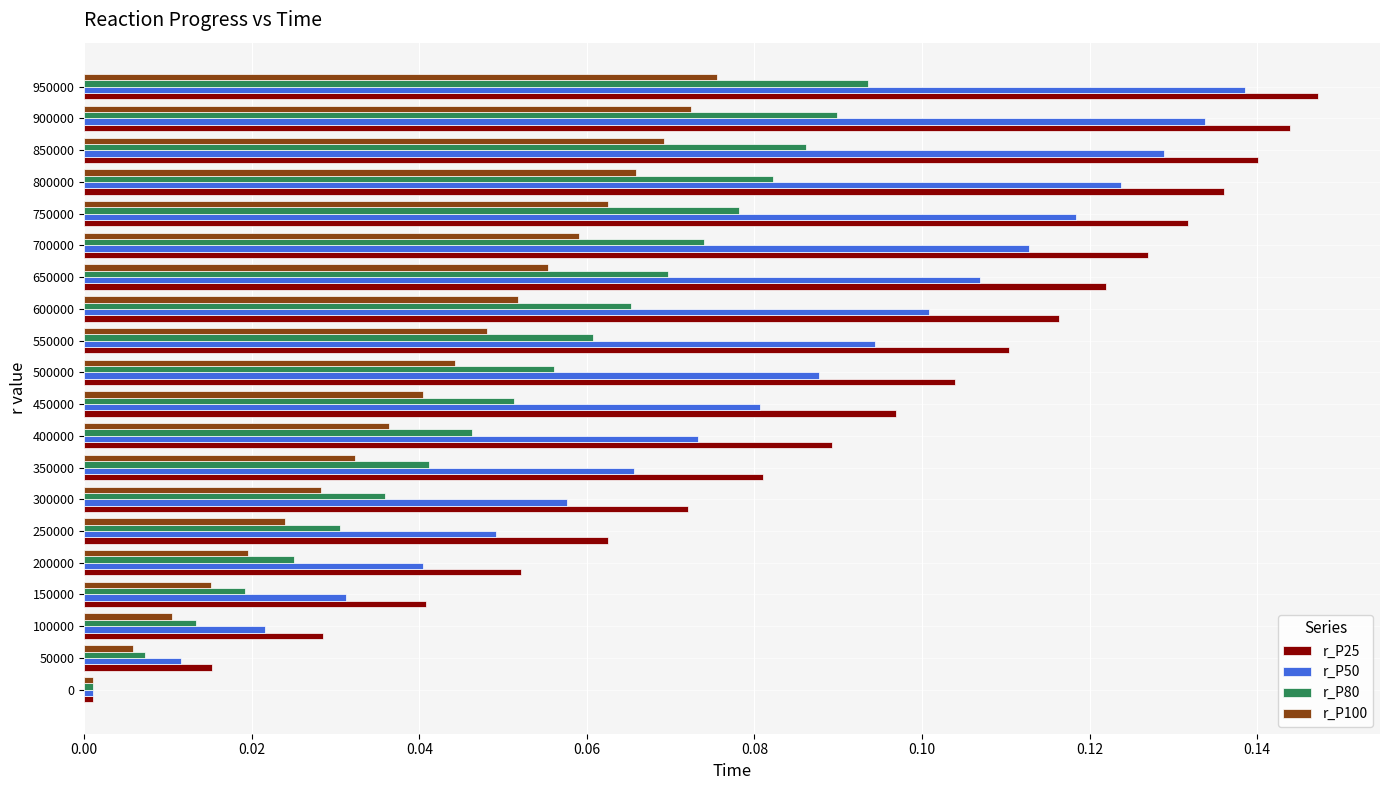

What is the sum of all r_P100 values?

0.8